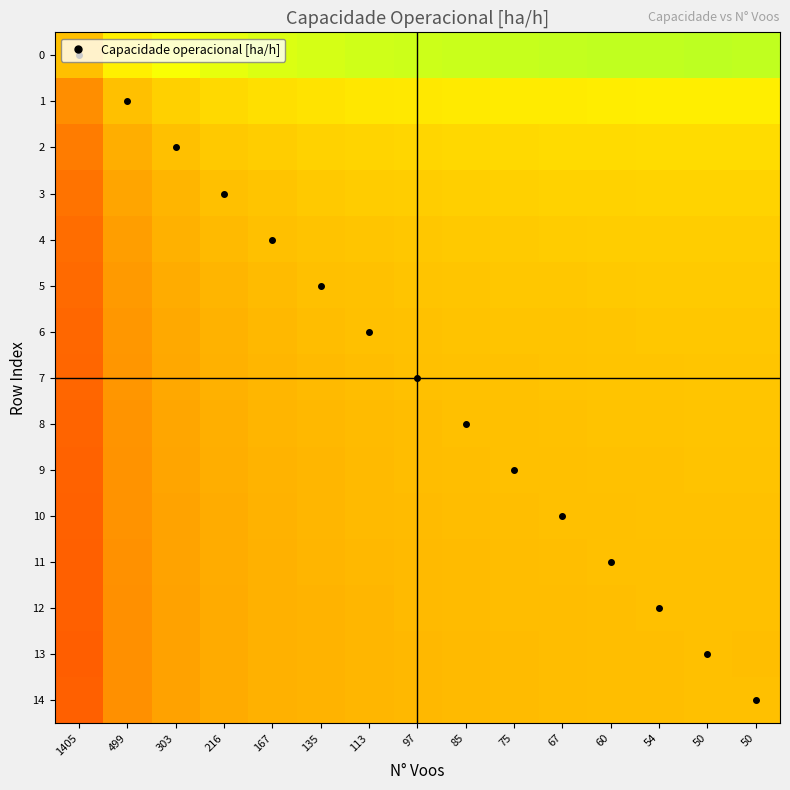

Reading left to right, what are all the values shown in this chart?

0: 1405=0.5	499=0.6	303=0.7	216=0.7	167=0.7	135=0.7	113=0.7	97=0.7	85=0.7	75=0.7	67=0.7	60=0.7	54=0.7	50=0.8	50=0.7
1: 1405=0.4	499=0.5	303=0.5	216=0.6	167=0.6	135=0.6	113=0.6	97=0.6	85=0.6	75=0.6	67=0.6	60=0.6	54=0.6	50=0.6	50=0.6
2: 1405=0.3	499=0.5	303=0.5	216=0.5	167=0.5	135=0.5	113=0.6	97=0.6	85=0.6	75=0.6	67=0.6	60=0.6	54=0.6	50=0.6	50=0.6
3: 1405=0.3	499=0.4	303=0.5	216=0.5	167=0.5	135=0.5	113=0.5	97=0.5	85=0.5	75=0.5	67=0.5	60=0.6	54=0.6	50=0.6	50=0.6
4: 1405=0.3	499=0.4	303=0.5	216=0.5	167=0.5	135=0.5	113=0.5	97=0.5	85=0.5	75=0.5	67=0.5	60=0.5	54=0.5	50=0.5	50=0.5
5: 1405=0.3	499=0.4	303=0.5	216=0.5	167=0.5	135=0.5	113=0.5	97=0.5	85=0.5	75=0.5	67=0.5	60=0.5	54=0.5	50=0.5	50=0.5
6: 1405=0.3	499=0.4	303=0.4	216=0.5	167=0.5	135=0.5	113=0.5	97=0.5	85=0.5	75=0.5	67=0.5	60=0.5	54=0.5	50=0.5	50=0.5
7: 1405=0.3	499=0.4	303=0.4	216=0.5	167=0.5	135=0.5	113=0.5	97=0.5	85=0.5	75=0.5	67=0.5	60=0.5	54=0.5	50=0.5	50=0.5
8: 1405=0.3	499=0.4	303=0.4	216=0.5	167=0.5	135=0.5	113=0.5	97=0.5	85=0.5	75=0.5	67=0.5	60=0.5	54=0.5	50=0.5	50=0.5
9: 1405=0.3	499=0.4	303=0.4	216=0.5	167=0.5	135=0.5	113=0.5	97=0.5	85=0.5	75=0.5	67=0.5	60=0.5	54=0.5	50=0.5	50=0.5
10: 1405=0.3	499=0.4	303=0.4	216=0.5	167=0.5	135=0.5	113=0.5	97=0.5	85=0.5	75=0.5	67=0.5	60=0.5	54=0.5	50=0.5	50=0.5
11: 1405=0.3	499=0.4	303=0.4	216=0.4	167=0.5	135=0.5	113=0.5	97=0.5	85=0.5	75=0.5	67=0.5	60=0.5	54=0.5	50=0.5	50=0.5
12: 1405=0.3	499=0.4	303=0.4	216=0.4	167=0.5	135=0.5	113=0.5	97=0.5	85=0.5	75=0.5	67=0.5	60=0.5	54=0.5	50=0.5	50=0.5
13: 1405=0.2	499=0.4	303=0.4	216=0.4	167=0.5	135=0.5	113=0.5	97=0.5	85=0.5	75=0.5	67=0.5	60=0.5	54=0.5	50=0.5	50=0.5
14: 1405=0.3	499=0.4	303=0.4	216=0.4	167=0.5	135=0.5	113=0.5	97=0.5	85=0.5	75=0.5	67=0.5	60=0.5	54=0.5	50=0.5	50=0.5